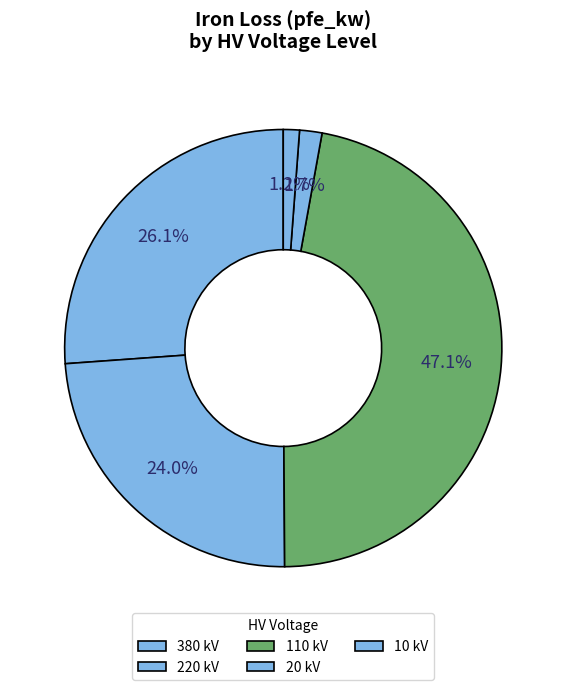

To the nearest percent, what percentage of the pie is 220 kV?

23%